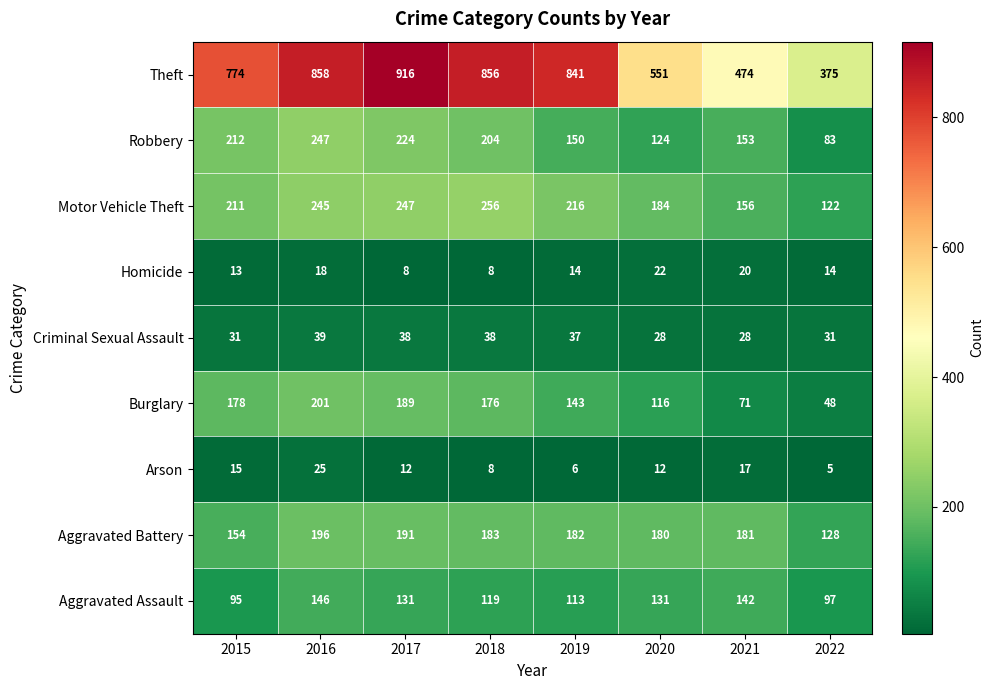

What is the difference between the maximum and minimum values in the Motor Vehicle Theft series?

134